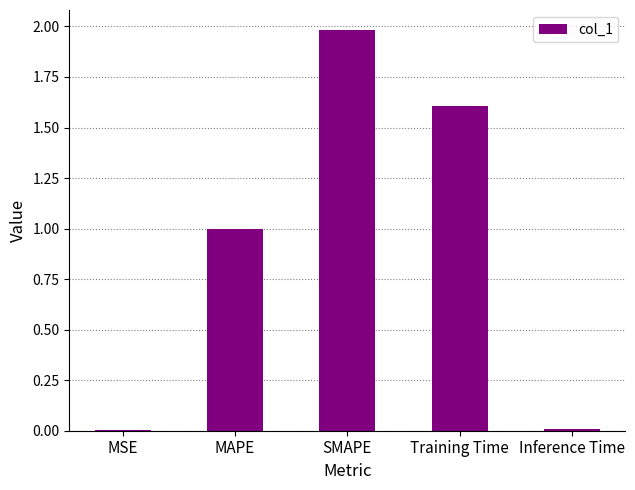

What value does the data have at SMAPE?

2.0